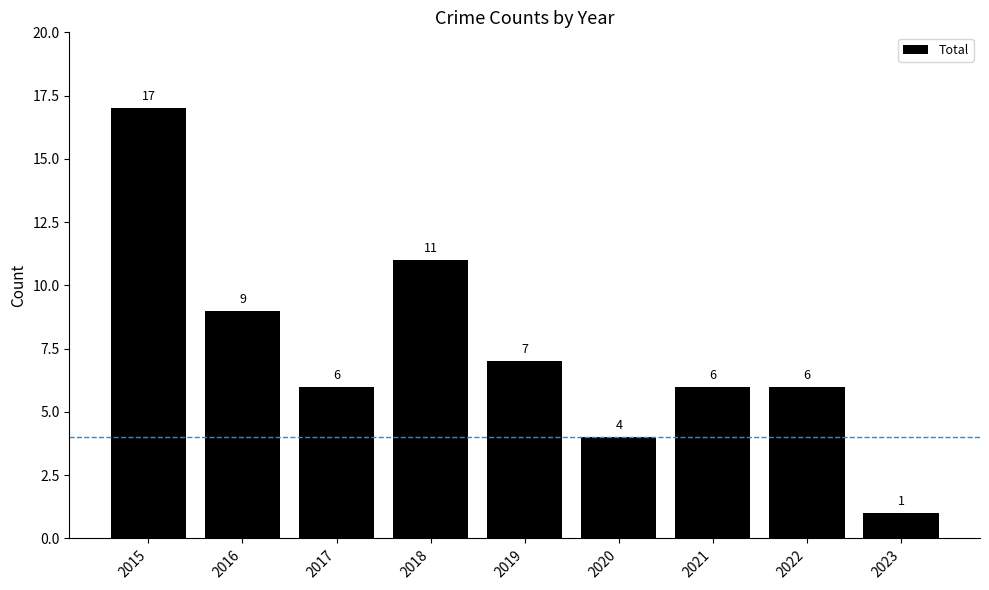

Reading left to right, list all the values displayed in this chart.

17	9	6	11	7	4	6	6	1